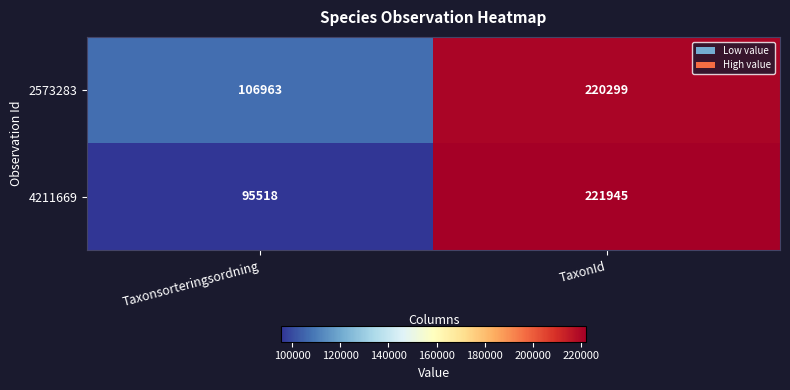

List the series in order of their overall mean, lowest first.

4211669, 2573283